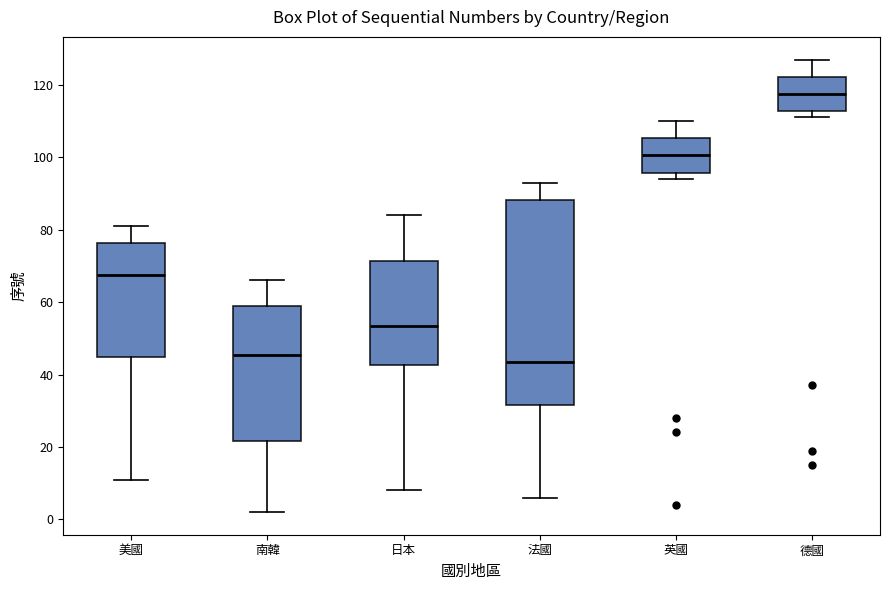

Which box's median line is the lowest?

法國